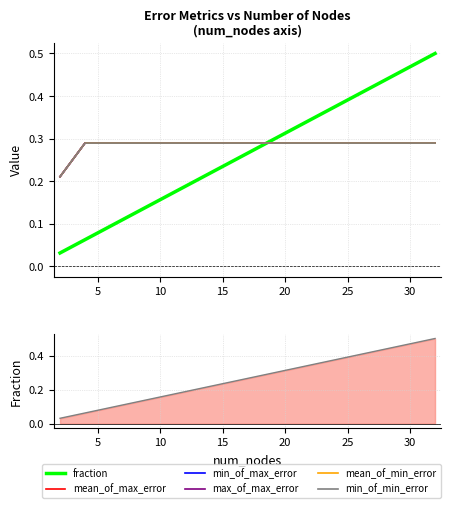

Is the value of min_of_max_error at 10 greater than the value of fraction at 5?

Yes